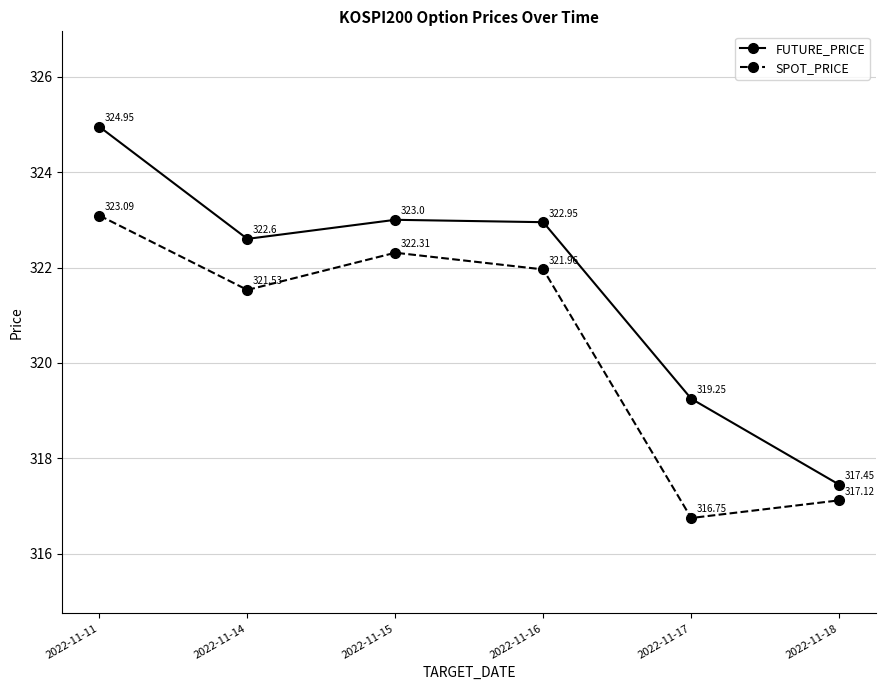

How many series are shown in this chart?

2